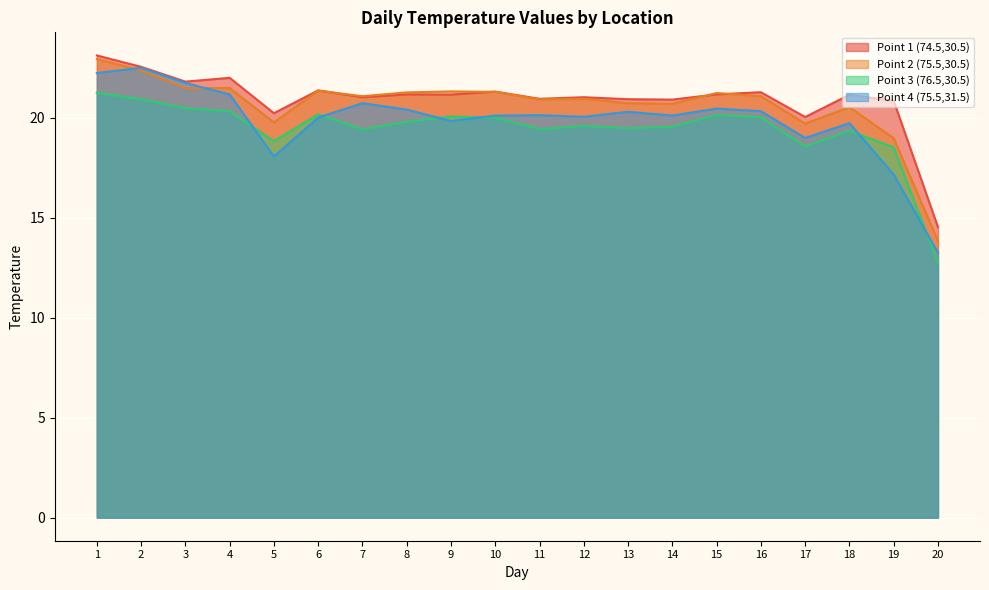

What is the sum of all Point 2 (75.5,30.5) values?

413.3